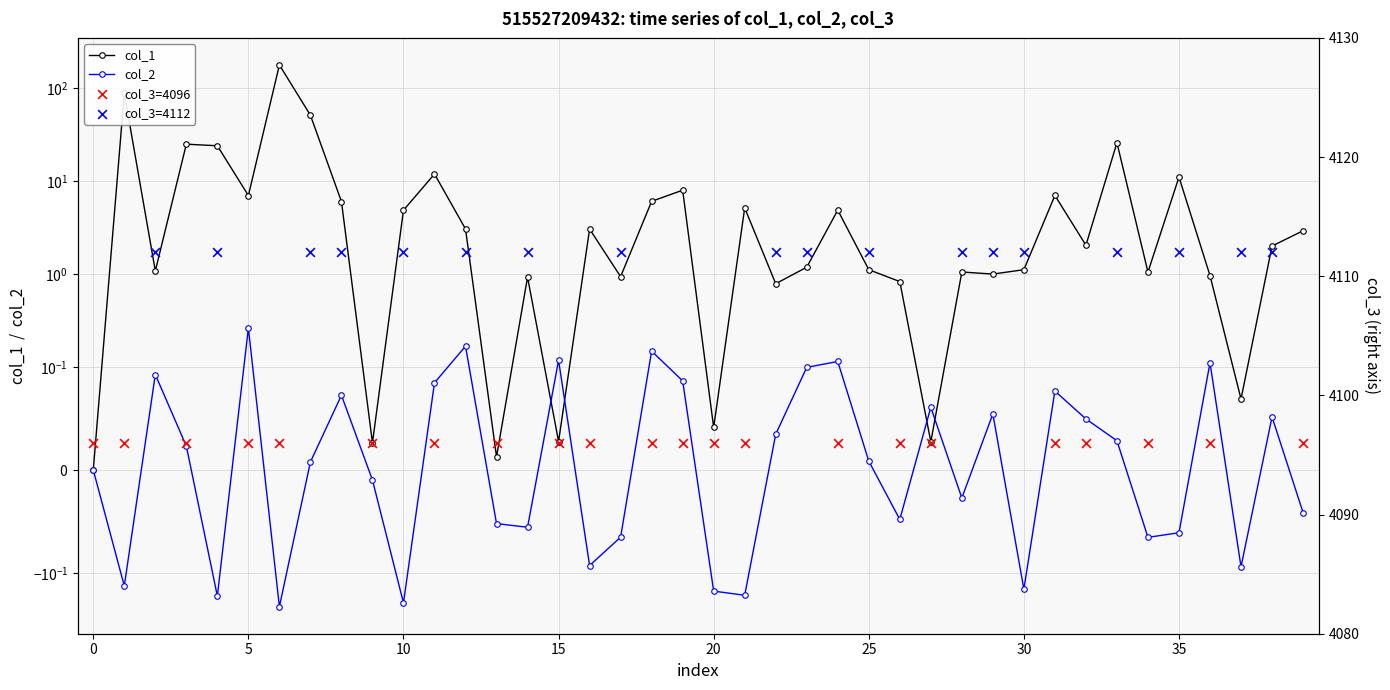

Which series reaches the maximum Y coordinate?

col_1